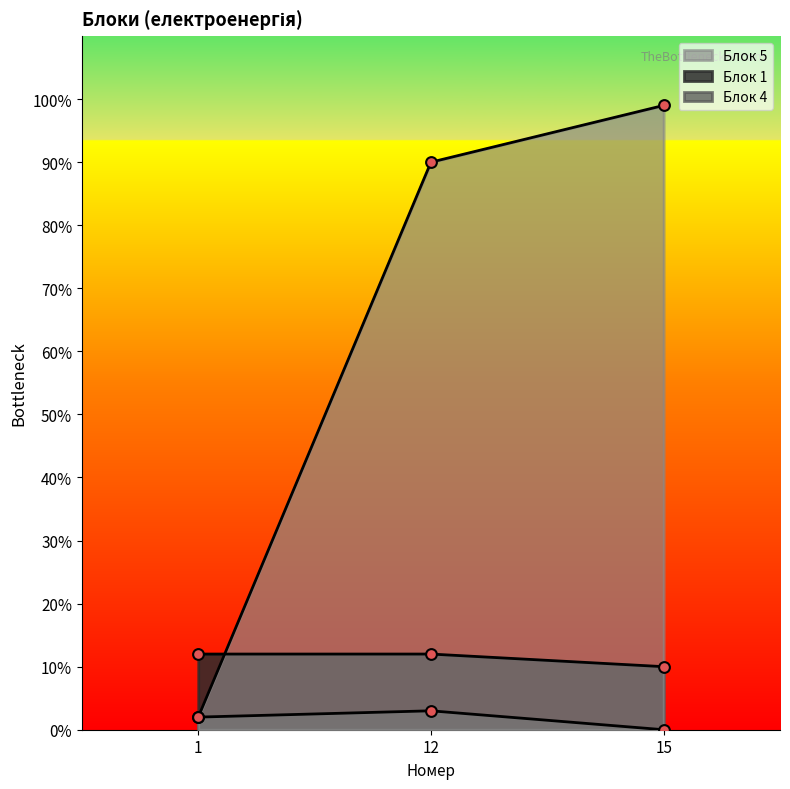

Which series reaches the maximum Y coordinate?

Блок 5